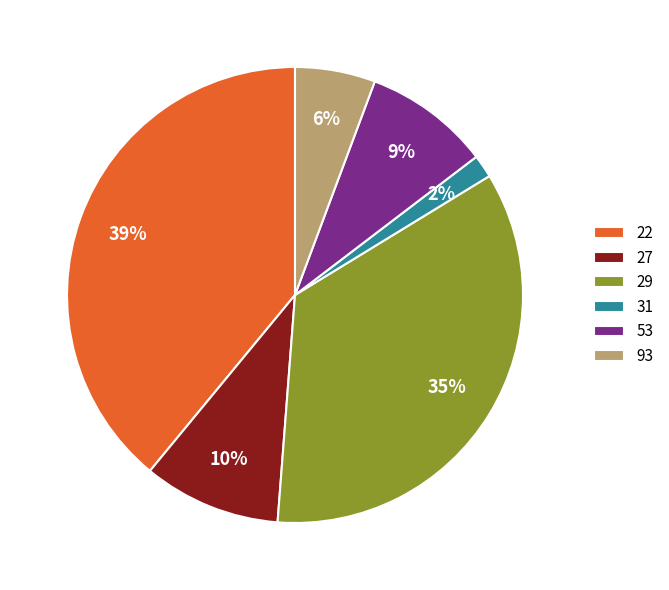

True or false: 22 accounts for 17% of the total.

False